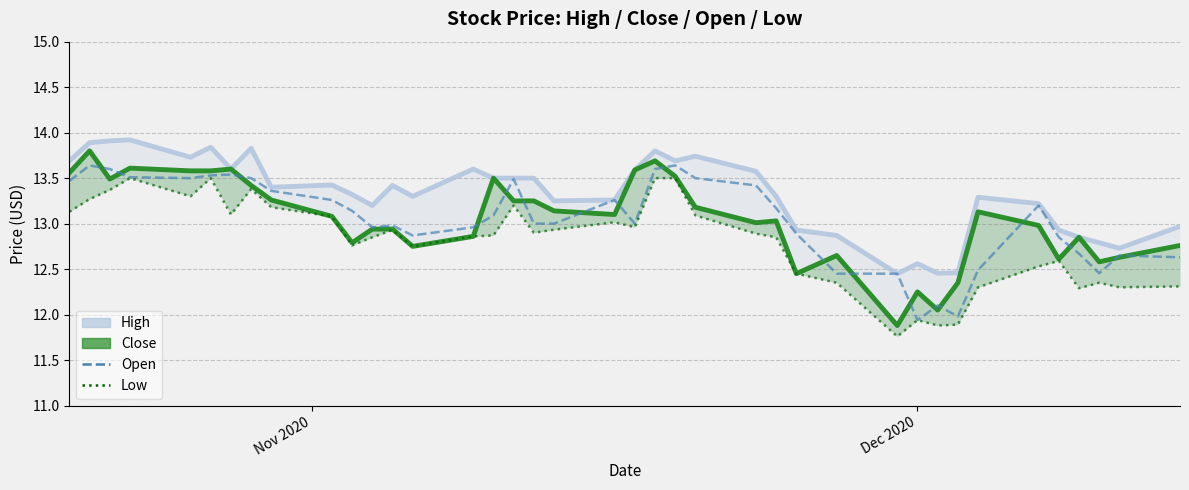

What is the highest value of the Low series?

13.5